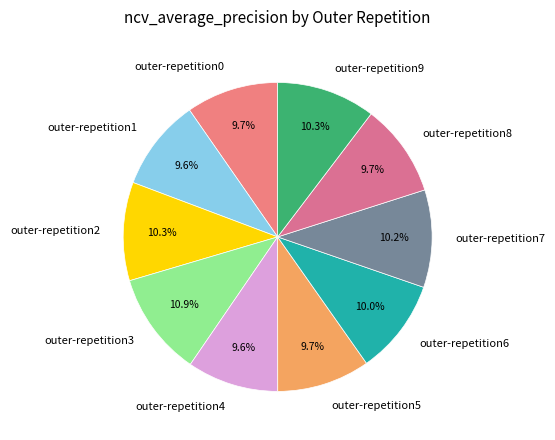

What percentage is the outer-repetition6 slice, to the nearest percent?

10%